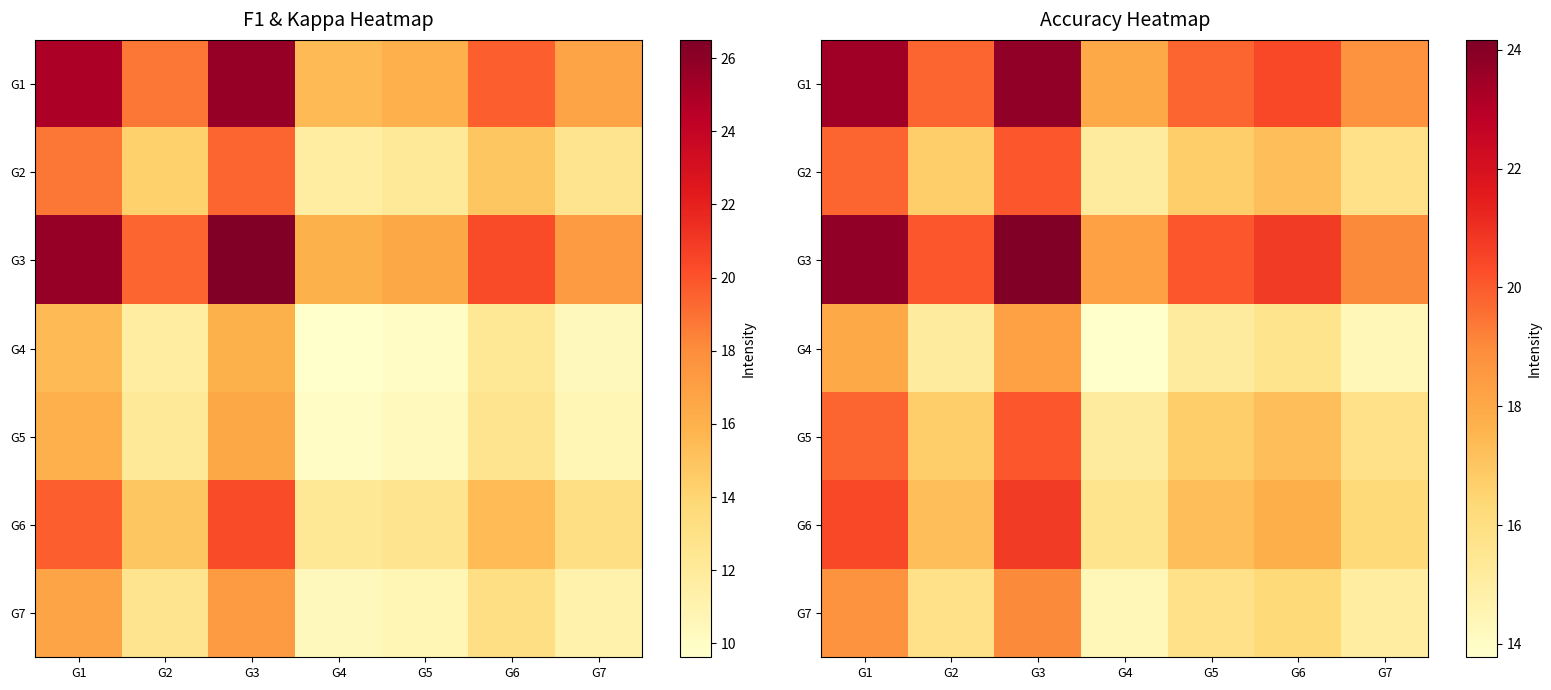

Rank the categories by G7 value from lowest to highest.

G4, G7, G2, G5, G6, G1, G3